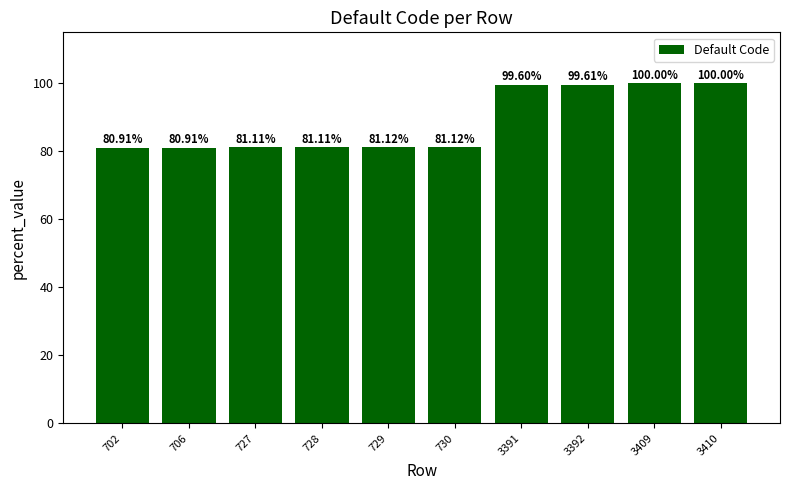

The value at 3392 is 99.6. True or false?

True